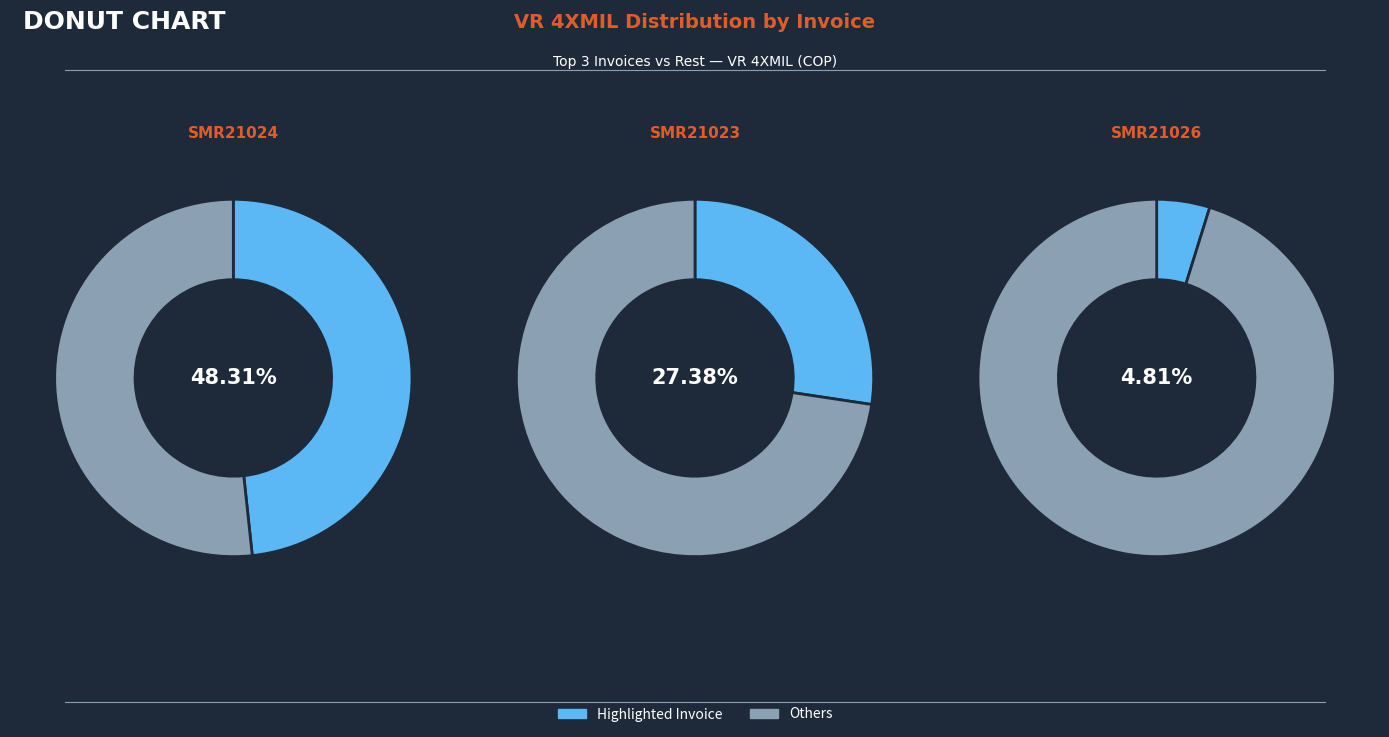

Which category has the biggest portion of the pie?

SMR21024